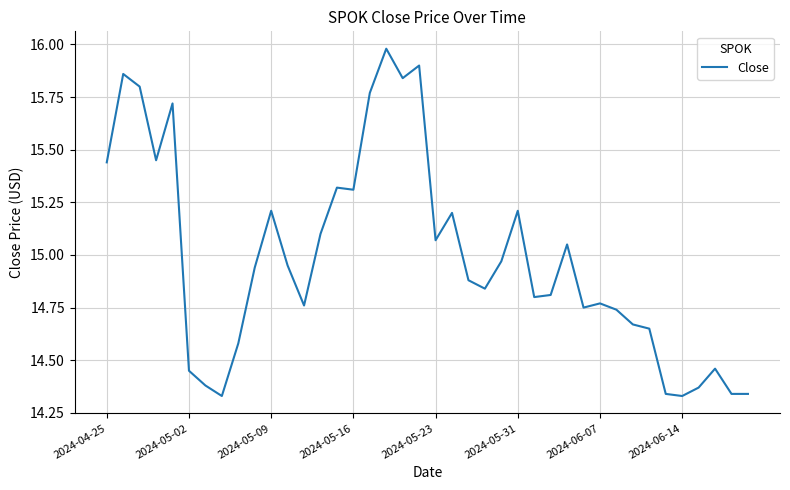

What is the difference between the maximum and minimum values?

1.6